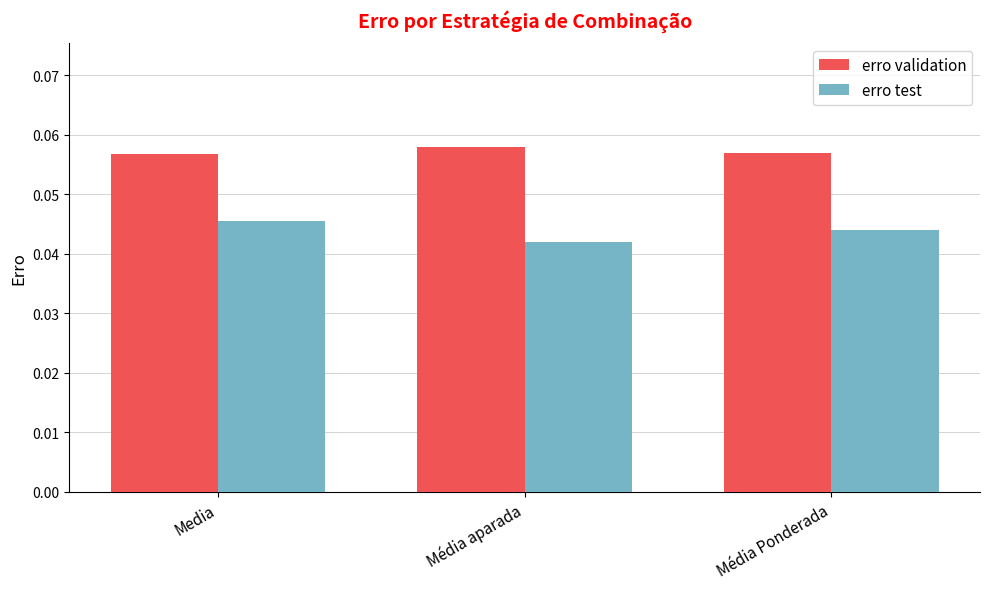

What are all the series names shown in the legend?

erro validation, erro test